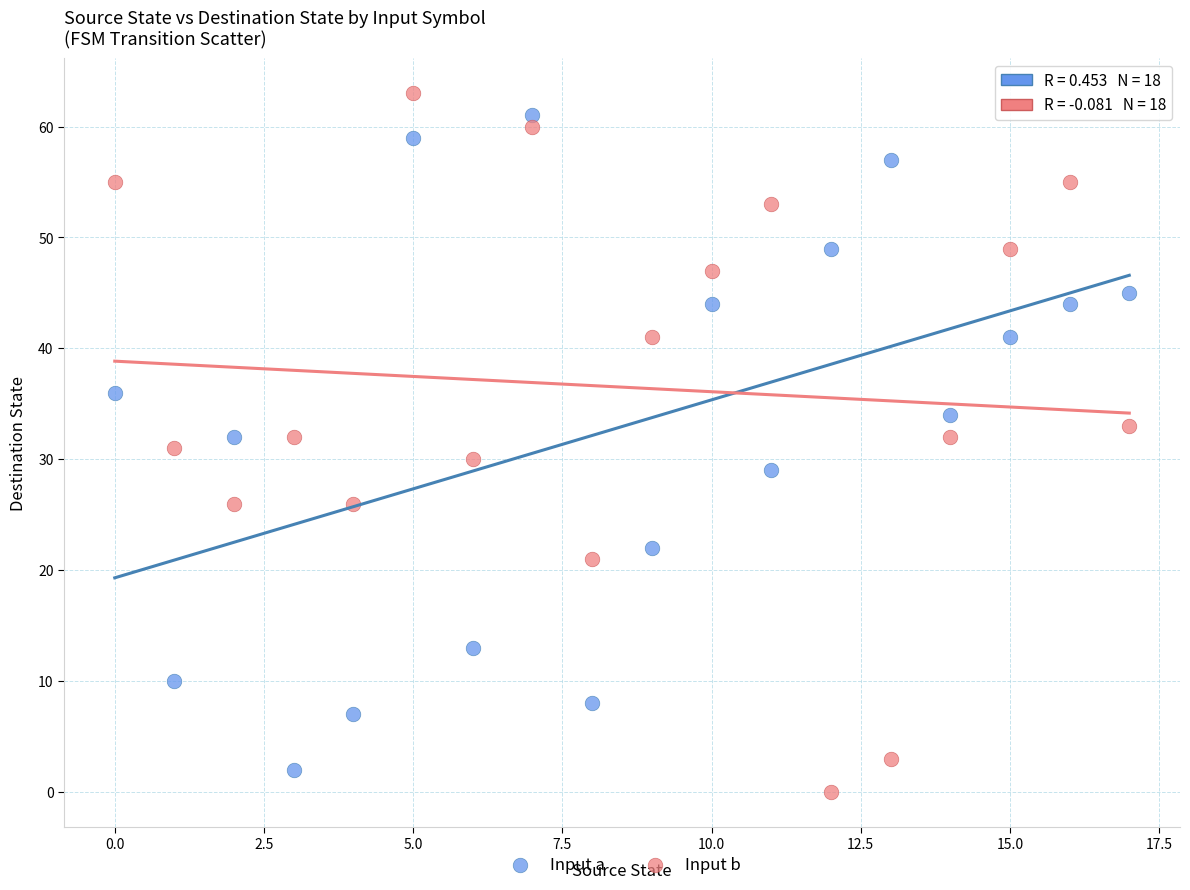

Which series contains the highest Y value?

Input b